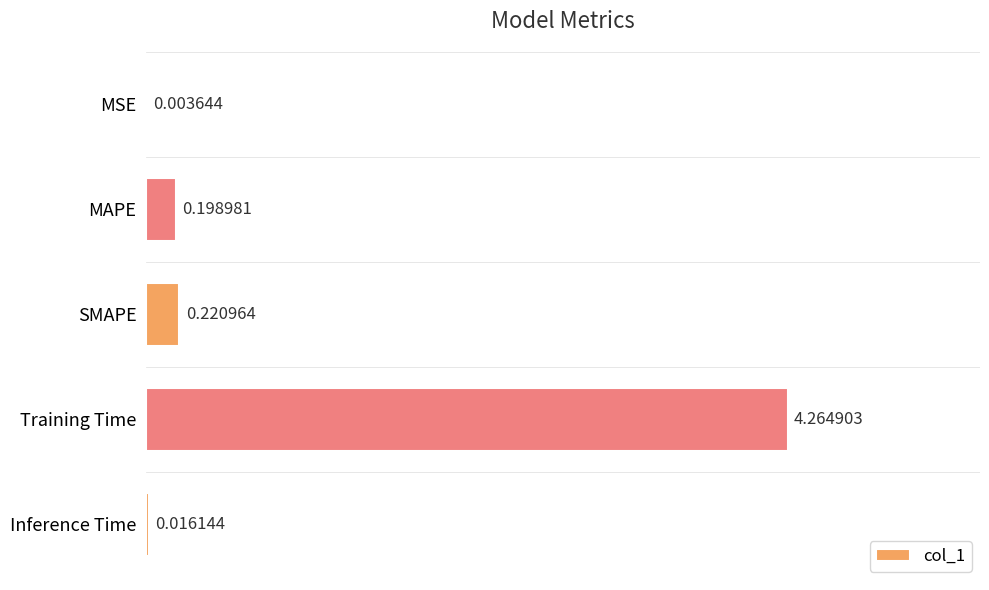

What is the sum of the values at Training Time and SMAPE?

4.5